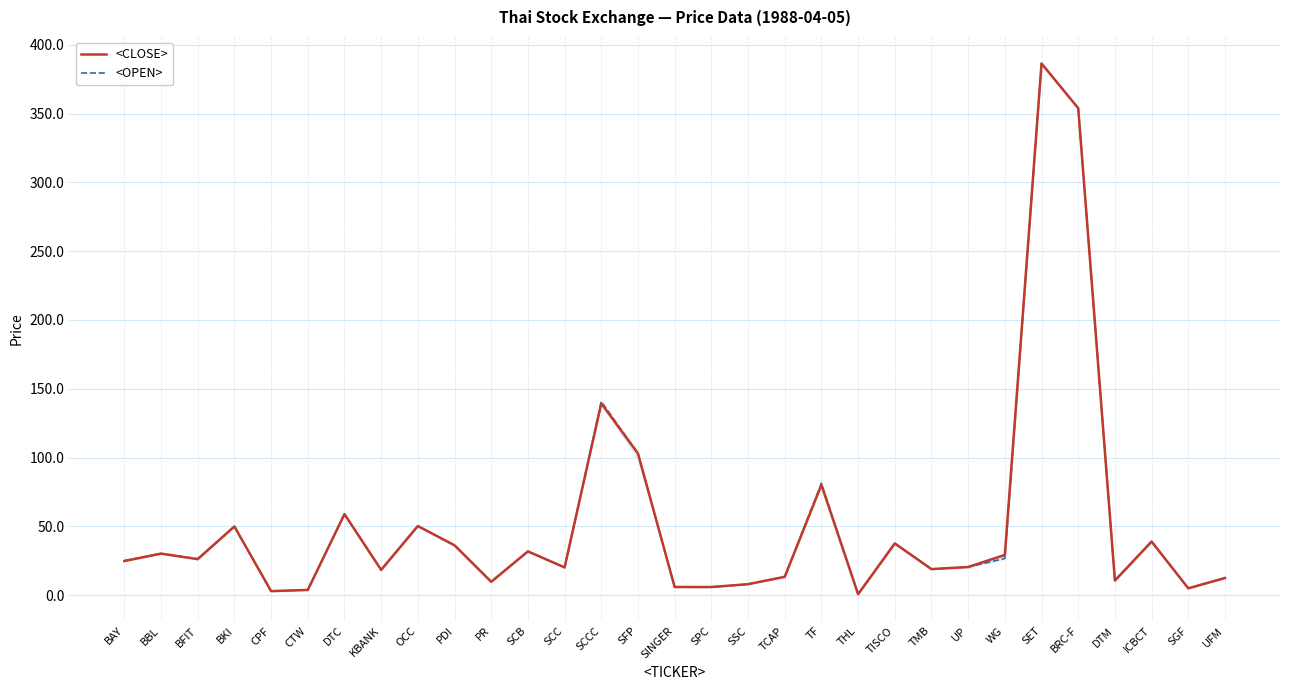

At which label does <OPEN> first exceed 25?

BAY